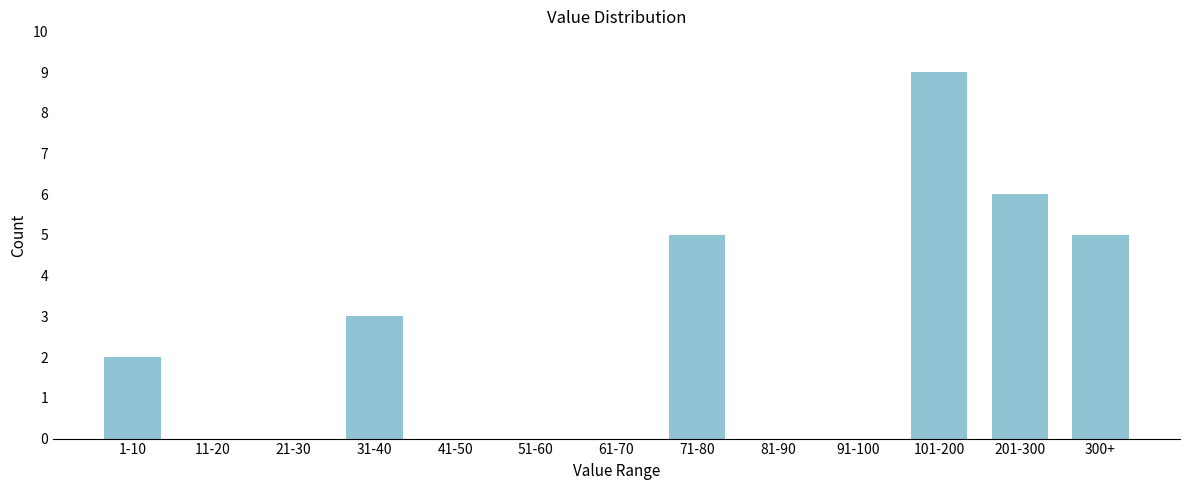

Reading left to right, transcribe all the data shown in this chart.

1-10=2	11-20=0	21-30=0	31-40=3	41-50=0	51-60=0	61-70=0	71-80=5	81-90=0	91-100=0	101-200=9	201-300=6	300+=5